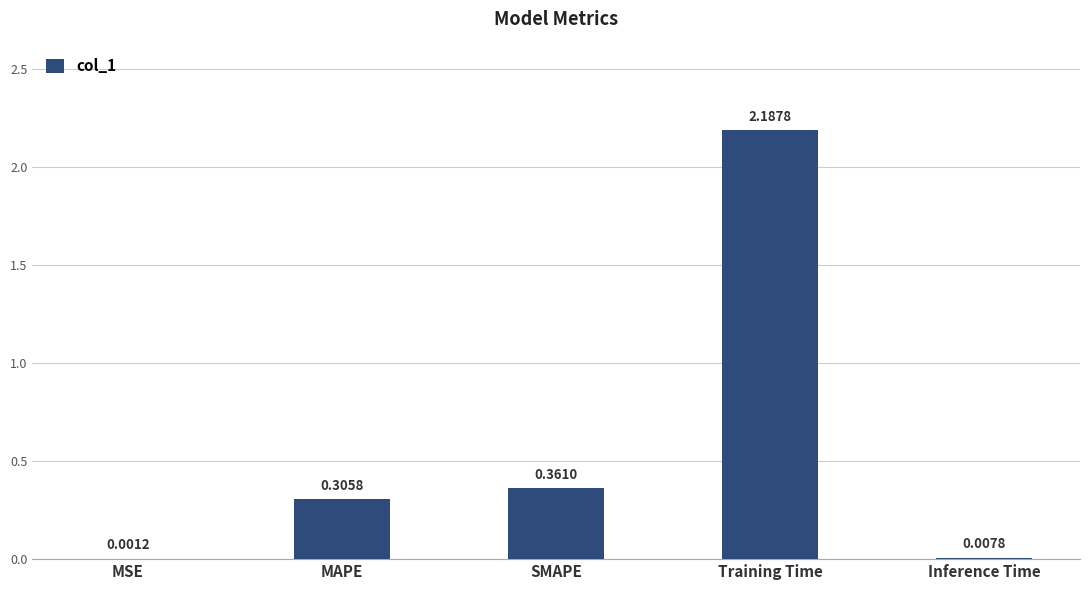

What is the sum of the values at Training Time and SMAPE?

2.5